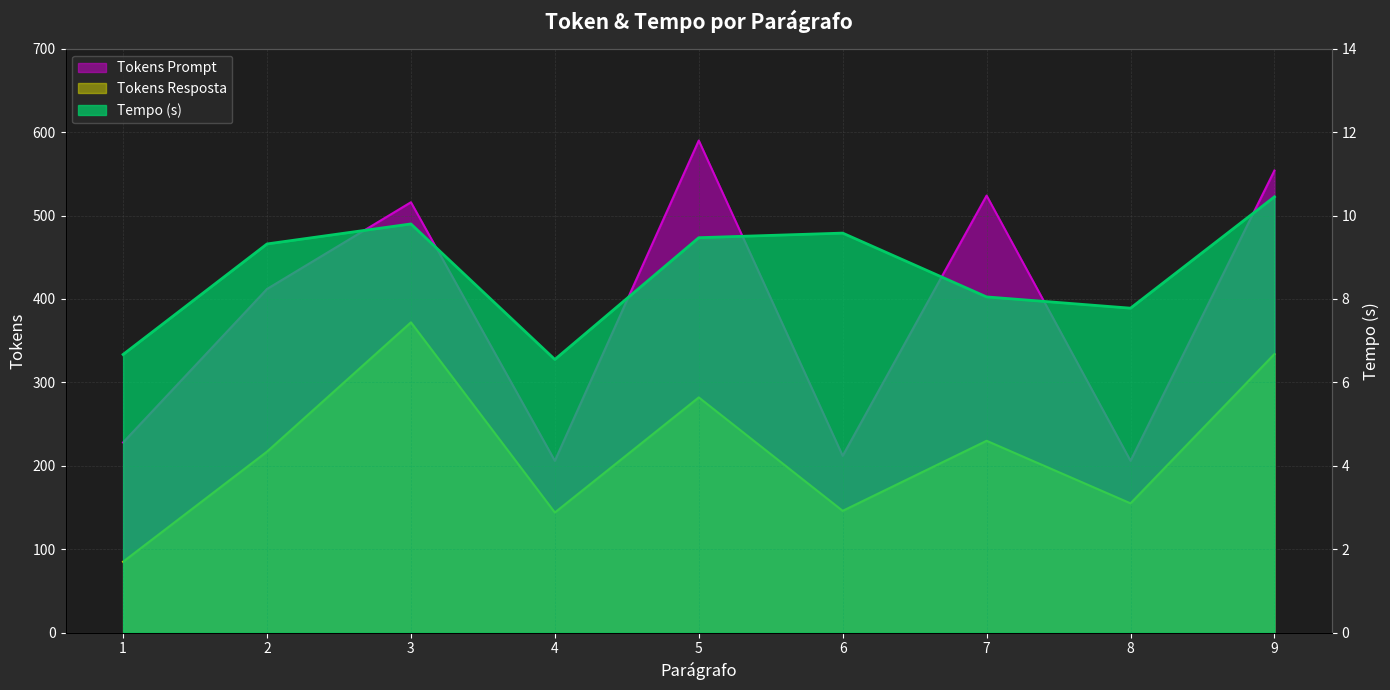

Reading left to right, list all the values displayed in this chart.

Tokens Prompt: 1=228.0	2=412.0	3=516.0	4=206.0	5=590.0	6=212.0	7=524.0	8=206.0	9=554.0
Tokens Resposta: 1=85.0	2=217.0	3=372.0	4=144.0	5=282.0	6=146.0	7=230.0	8=155.0	9=334.0
Tempo (s): 1=6.7	2=9.3	3=9.8	4=6.5	5=9.5	6=9.6	7=8.1	8=7.8	9=10.4